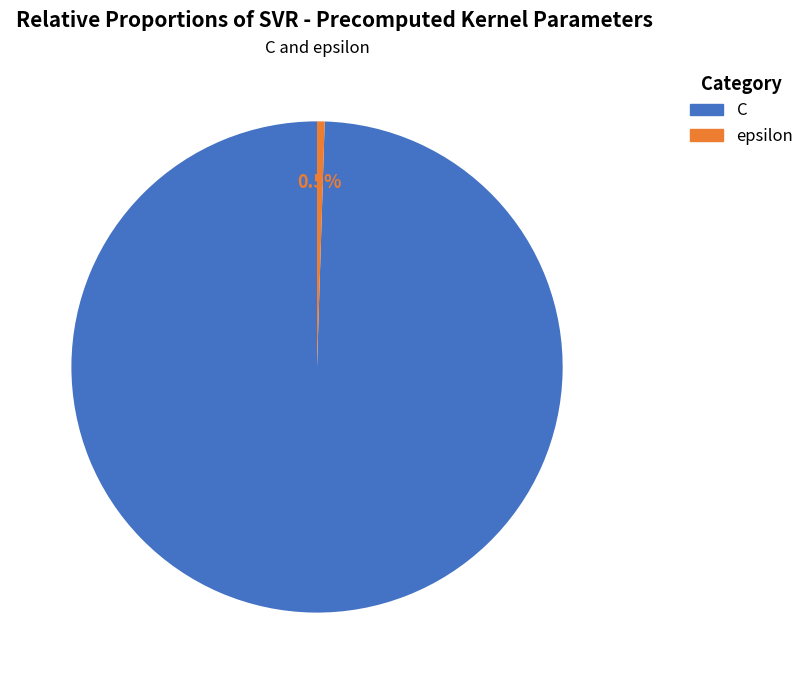

The epsilon slice represents 11% of the pie. True or false?

False